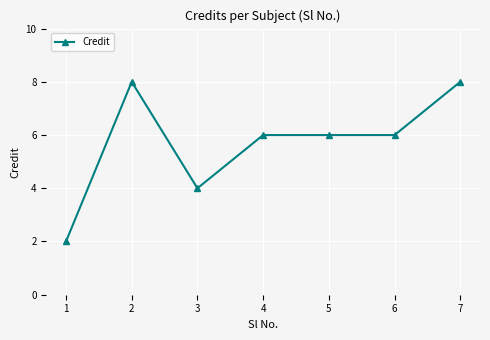

True or false: there are more than 2 points higher than both neighbors.

False